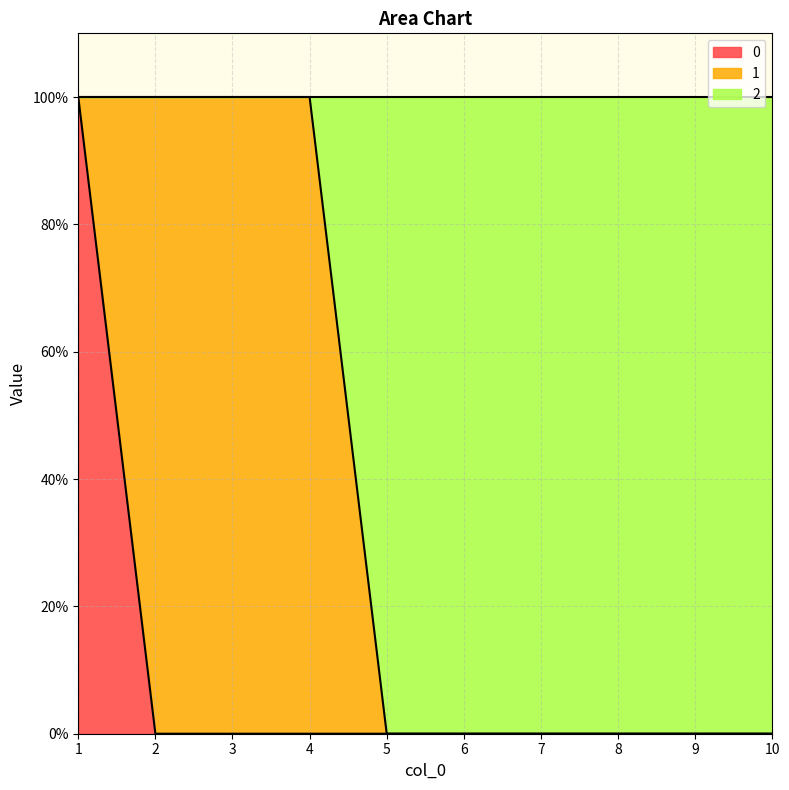

Does the chart display data point markers on the line(s)?

No